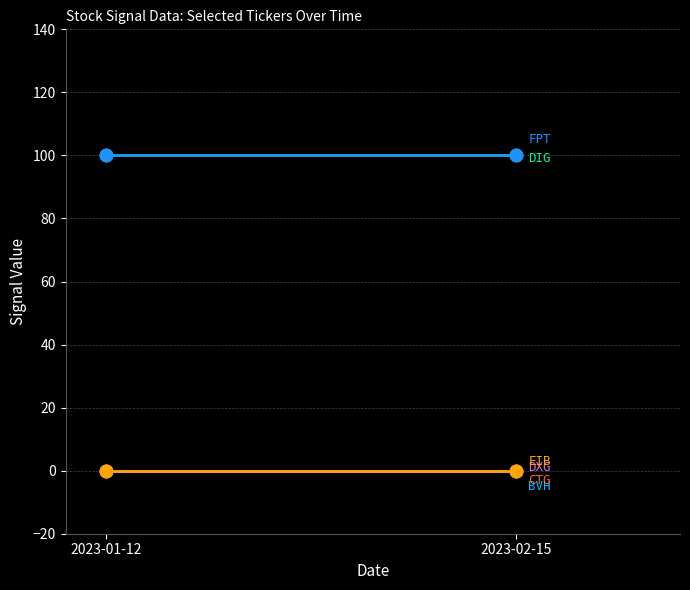

Which series has the largest Y range (max minus min)?

BVH